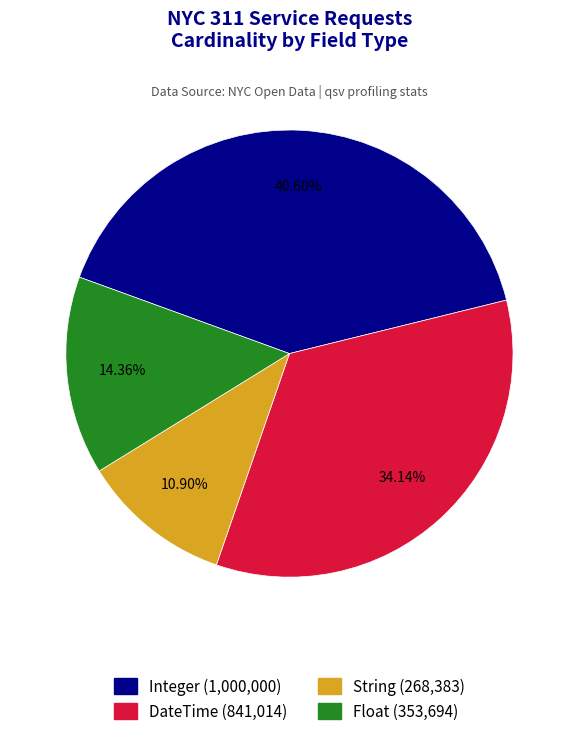

What percentage is the Float slice, to the nearest percent?

14%